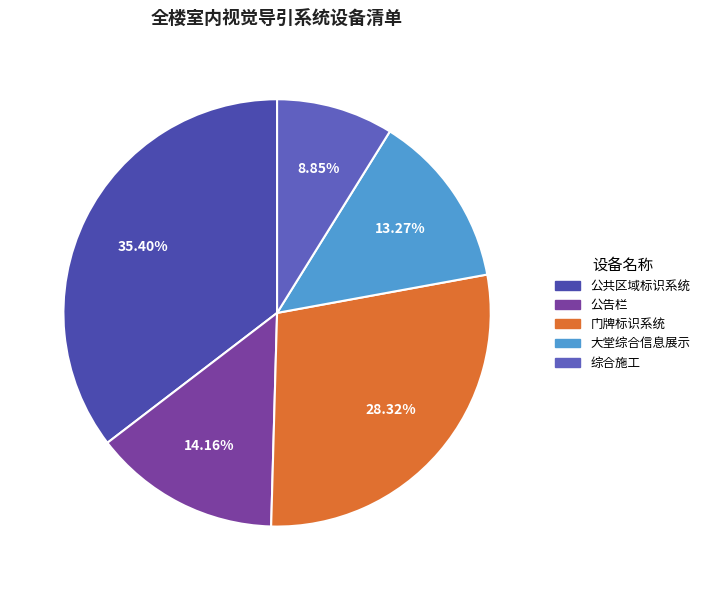

How many segments does this pie chart have?

5